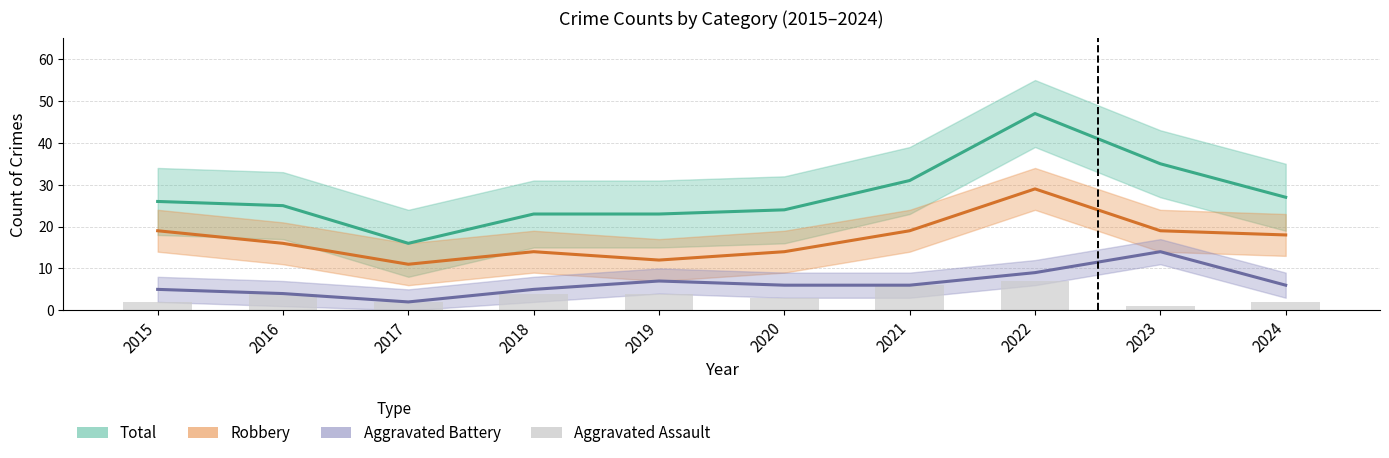

What is the value of the Aggravated Battery bar at the 5th from the left?

7